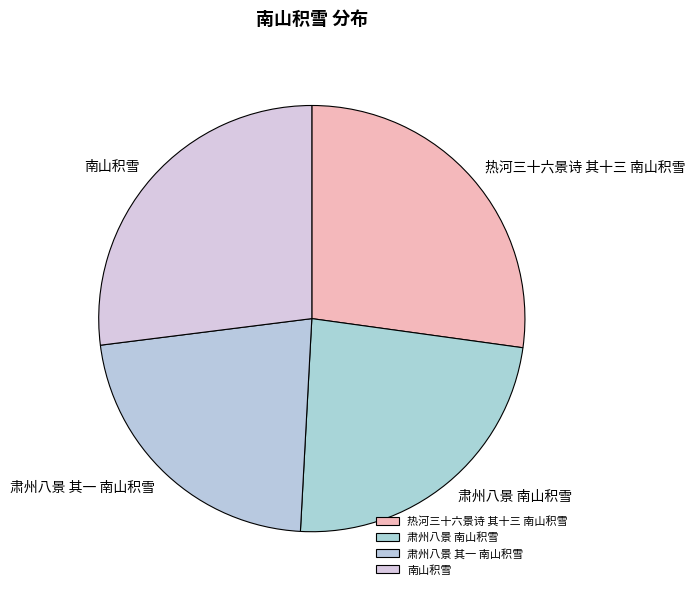

Which has a higher value, 肃州八景 南山积雪 or 南山积雪?

南山积雪